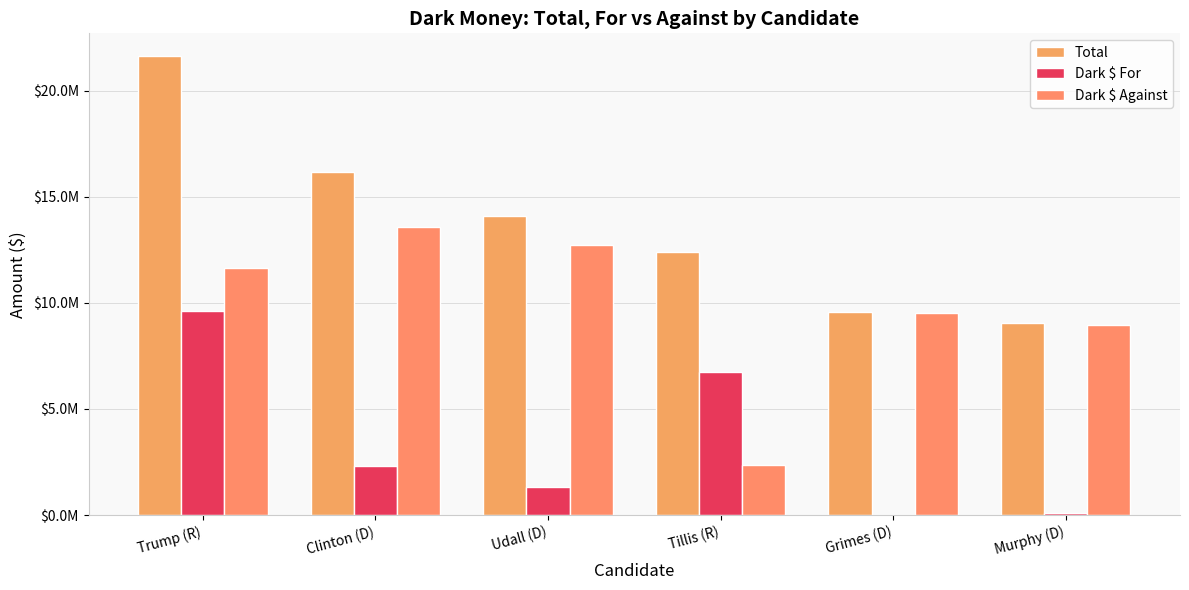

True or false: Dark $ For has a value of 4237 at Grimes (D).

True